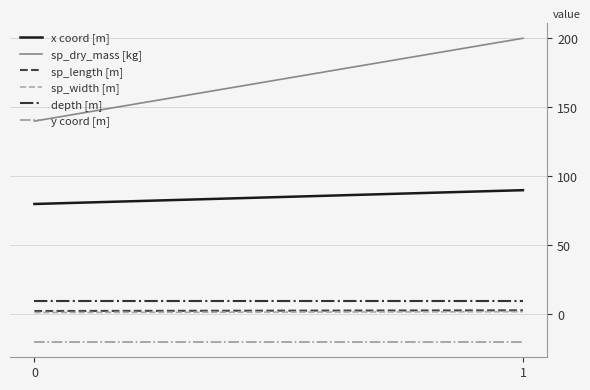

How many categories are shown in the chart?

2